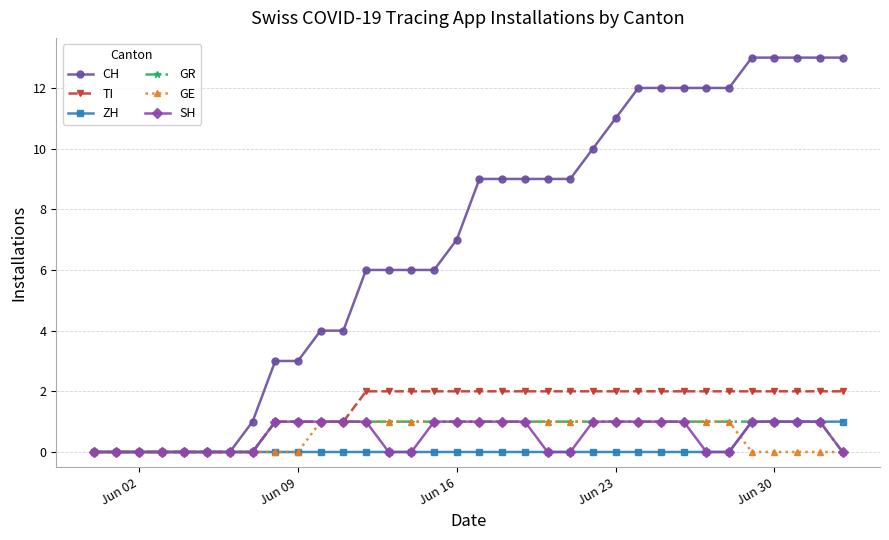

What is the difference between the maximum and minimum values in the GR series?

1